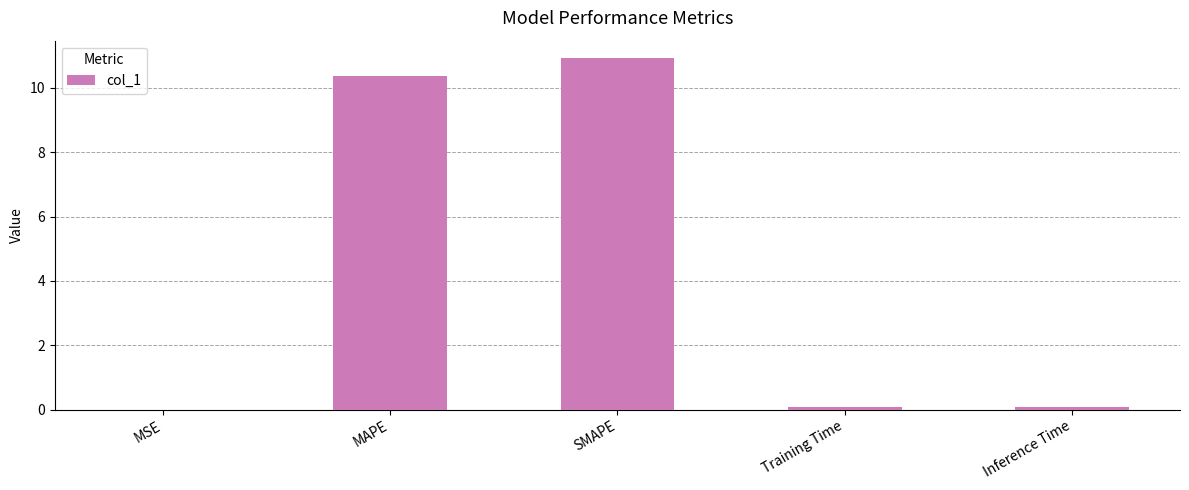

What is the sum of all values?

21.4